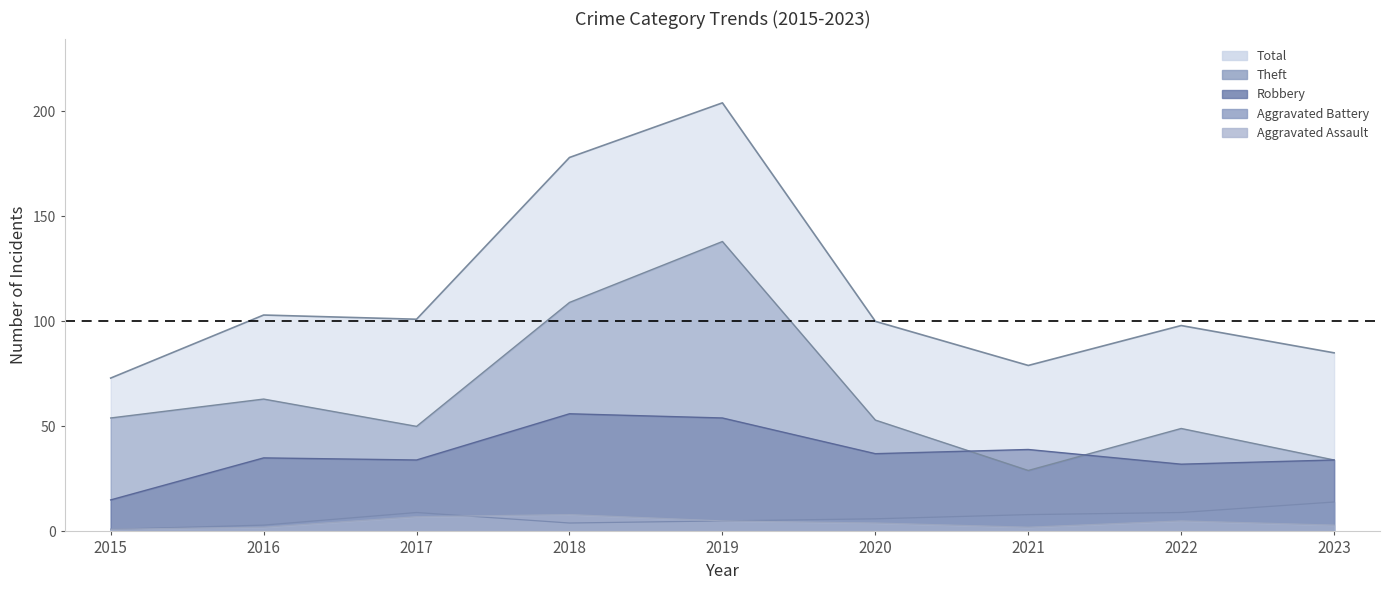

What is the sum of the Aggravated Assault values at 2016 and 2022?

7